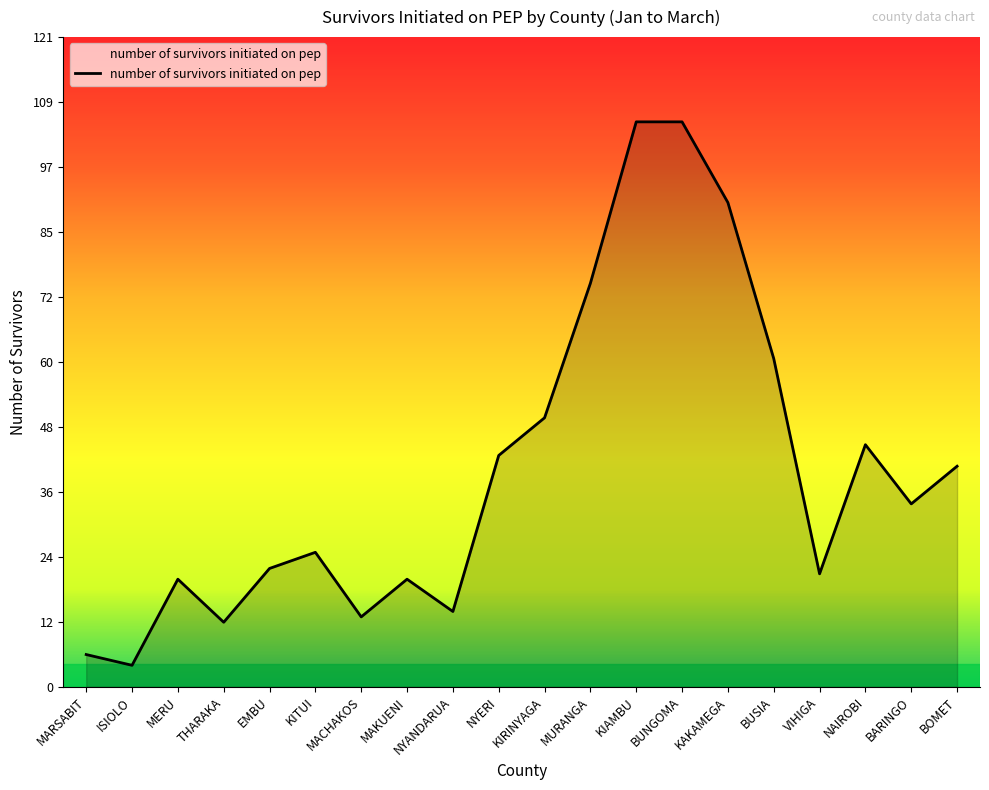

Is it true that the value at BARINGO is 16?

False